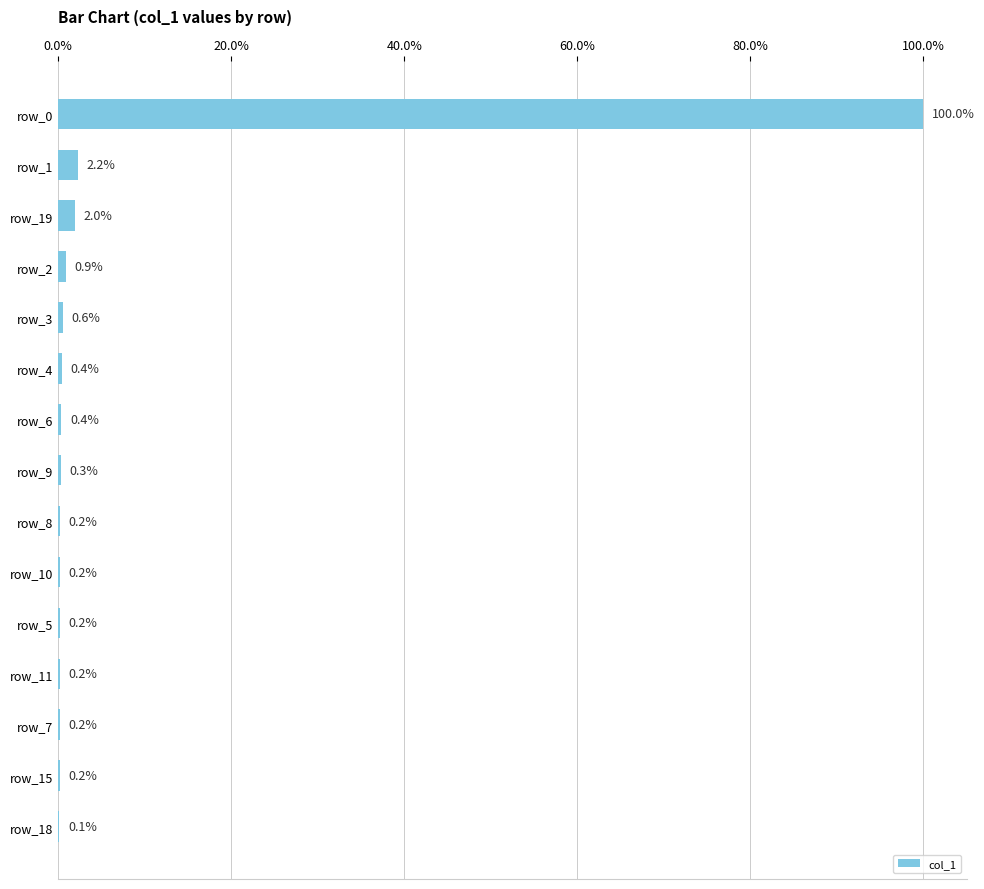

The chart shows a value of 0.6 at row_3. True or false?

True